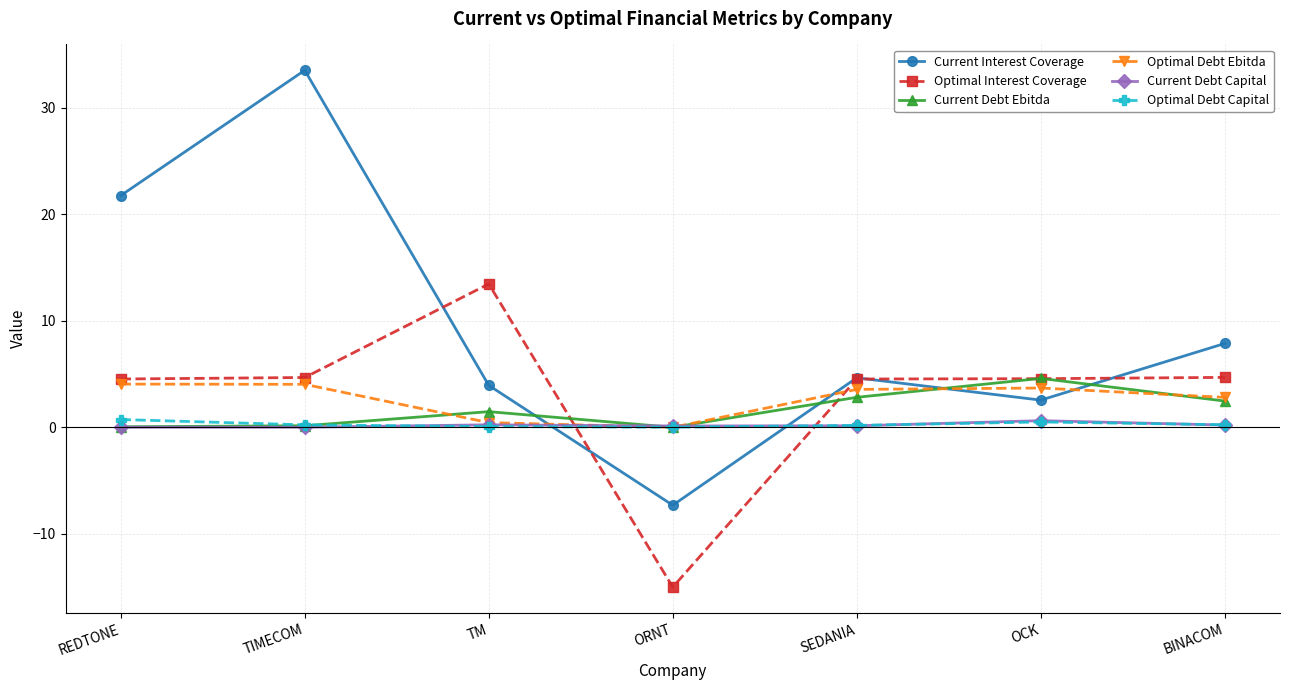

What is the value of the Optimal Debt Capital point at the 5th from the left?

0.2